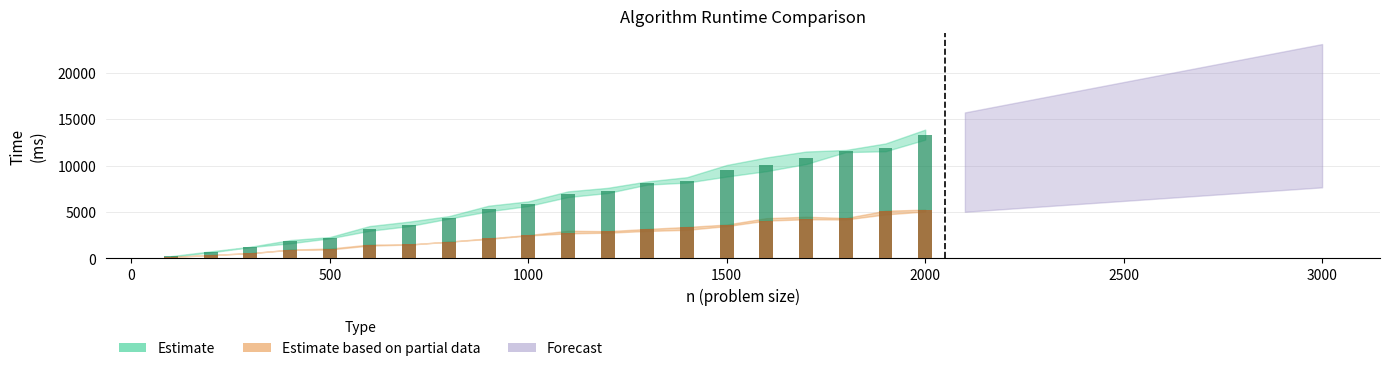

What is the maximum value shown in the chart?

13863